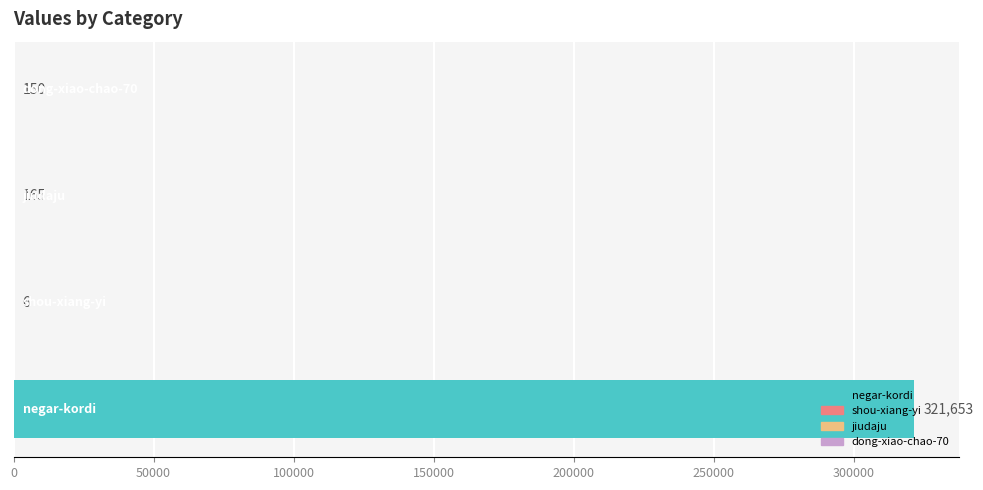

What is the sum of all values?

321974